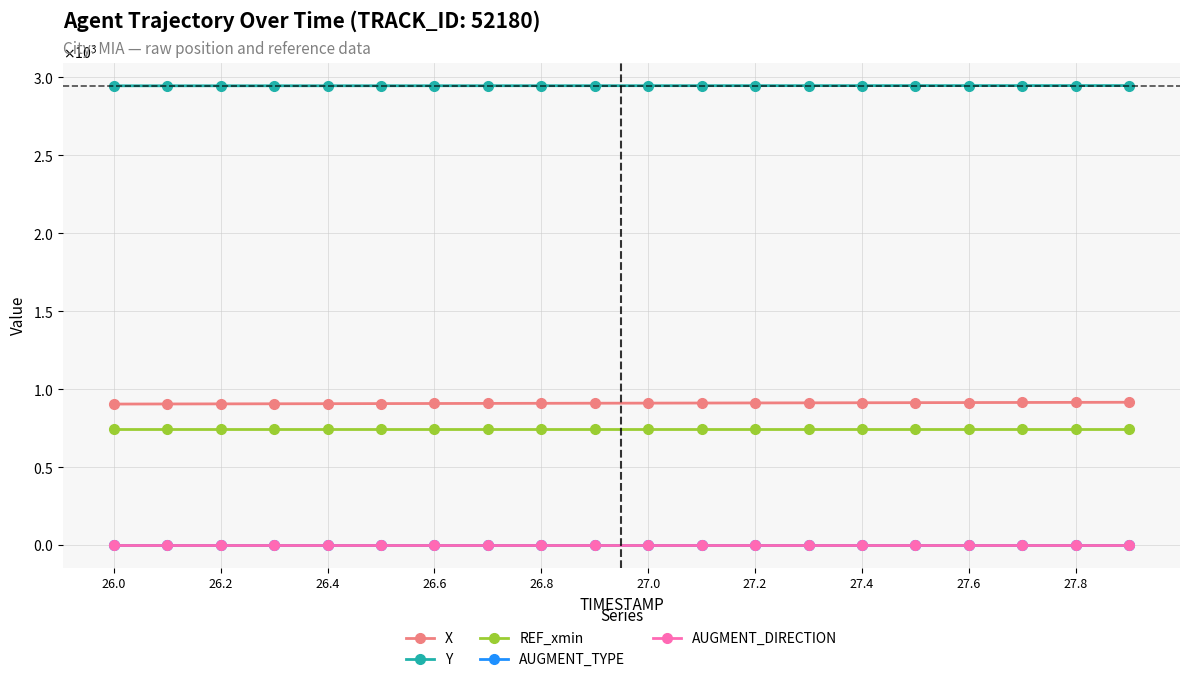

Which series has the widest spread of values?

X